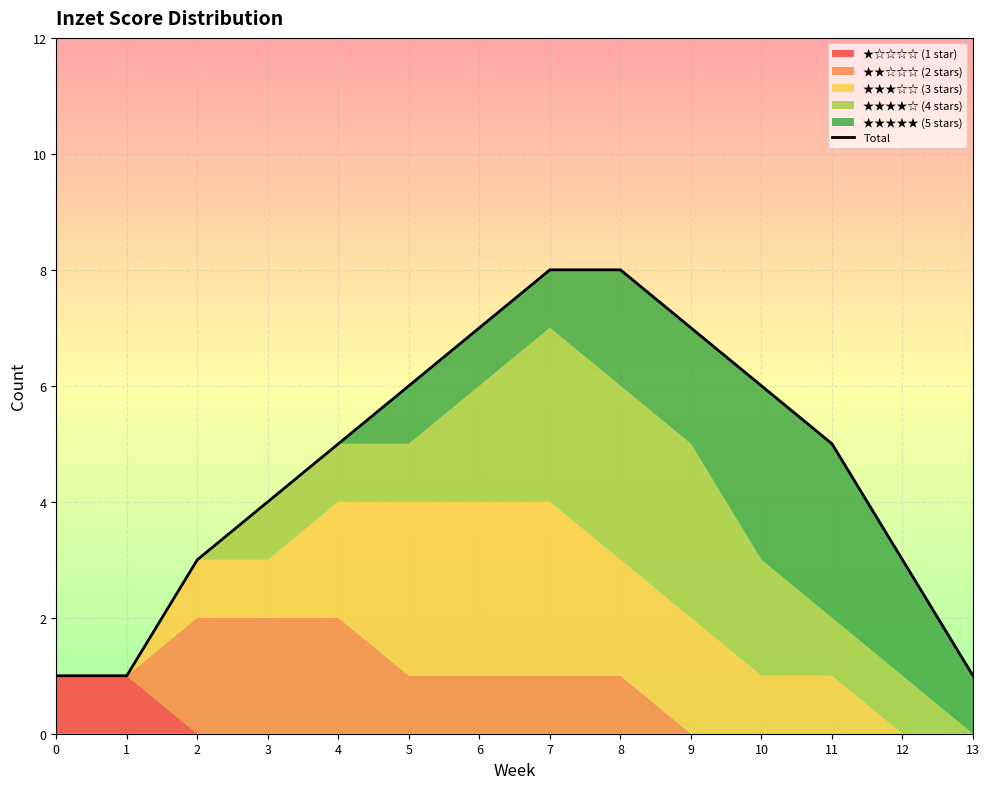

True or false: there are more than 2 points higher than both neighbors.

False